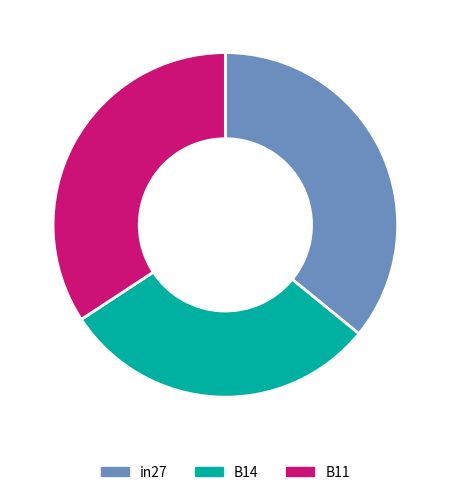

How many slices are in this pie chart?

3